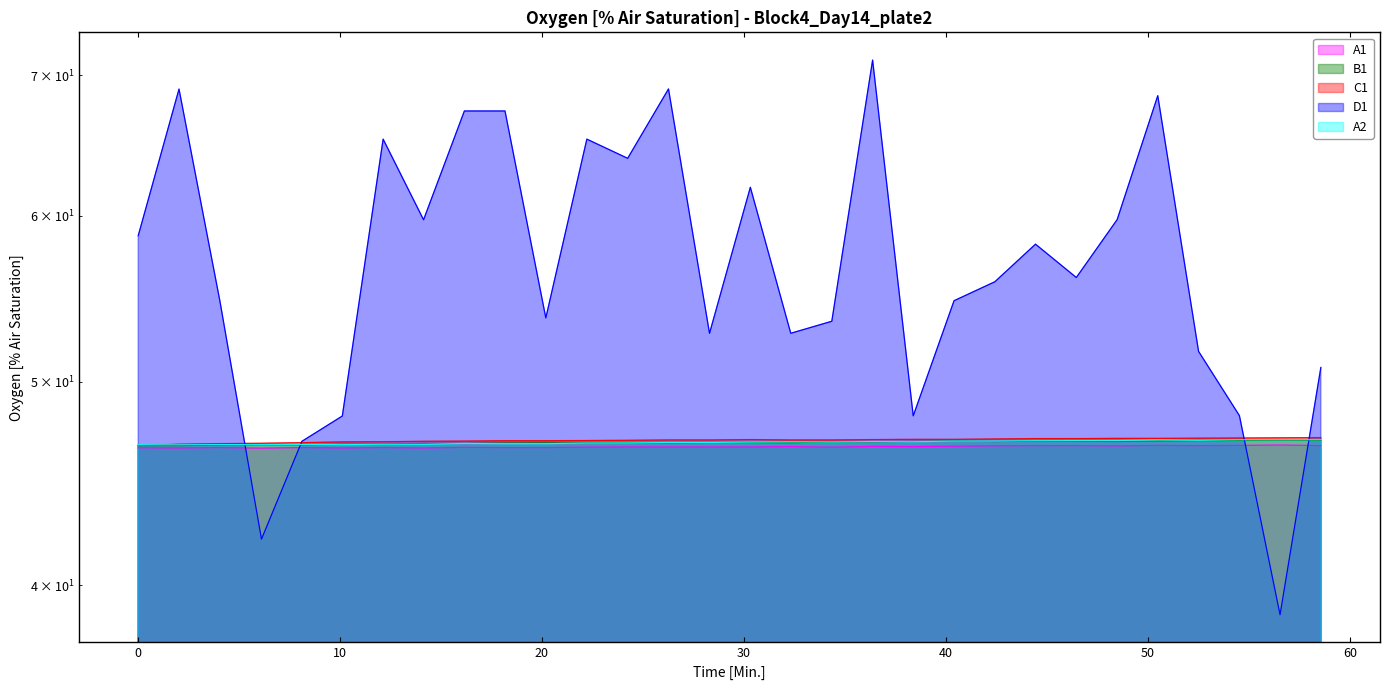

Where do D1 and B1 first cross each other?

4.07 and 6.13